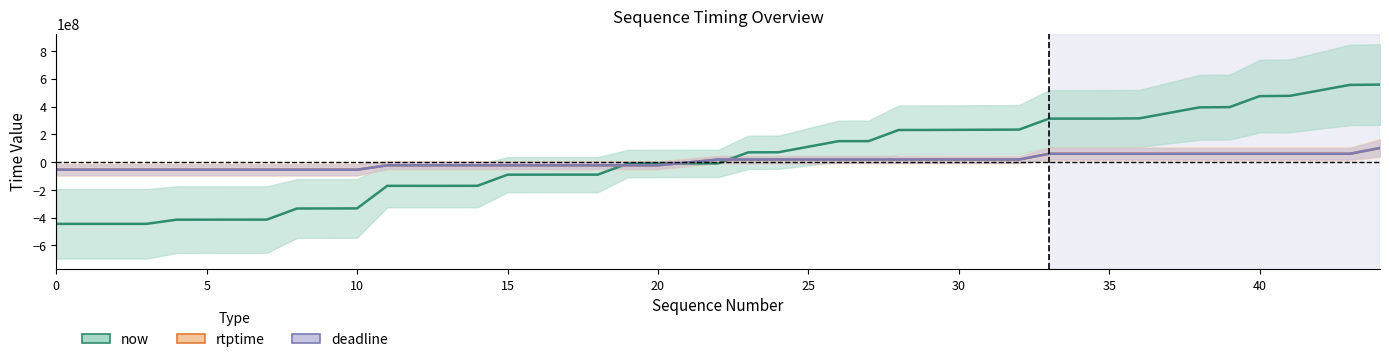

What is the spread (max minus min) of values at 16?

67088197.3